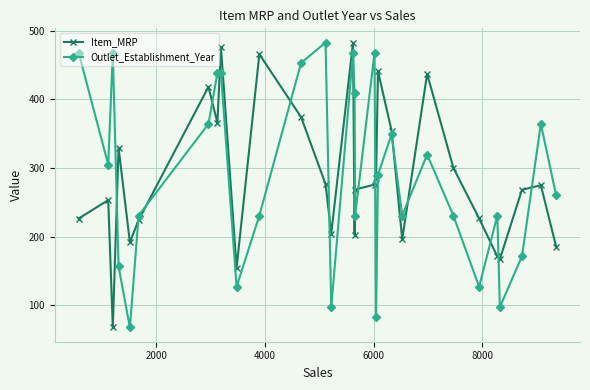

True or false: Item_MRP and Outlet_Establishment_Year intersect in this chart.

True